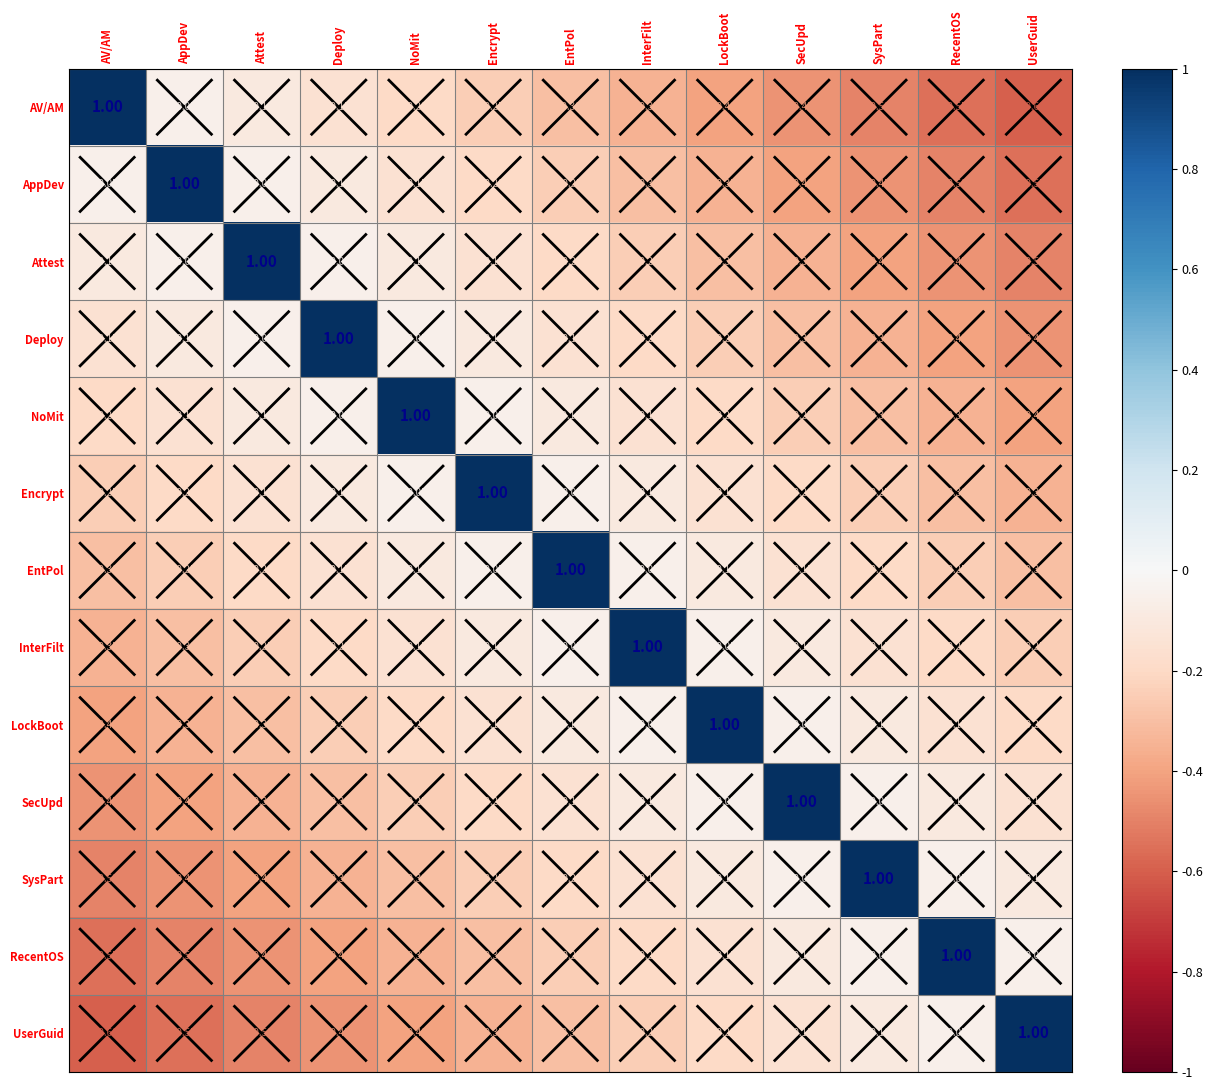

Where does the InterFilt series first go above 0?

InterFilt